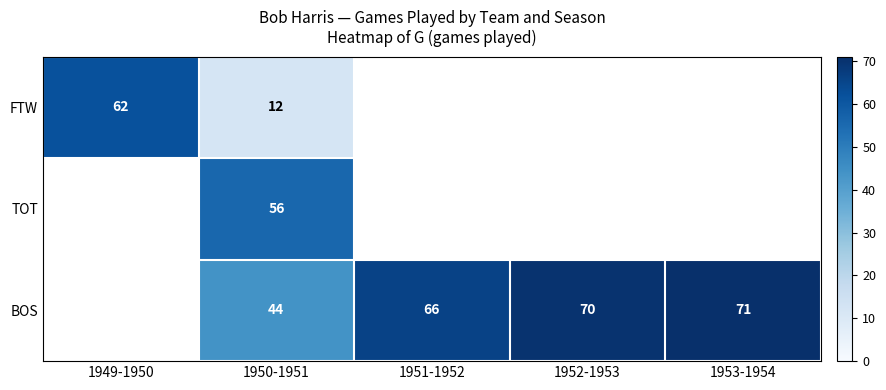

At 1950-1951, list the series in order from largest to smallest.

TOT, BOS, FTW